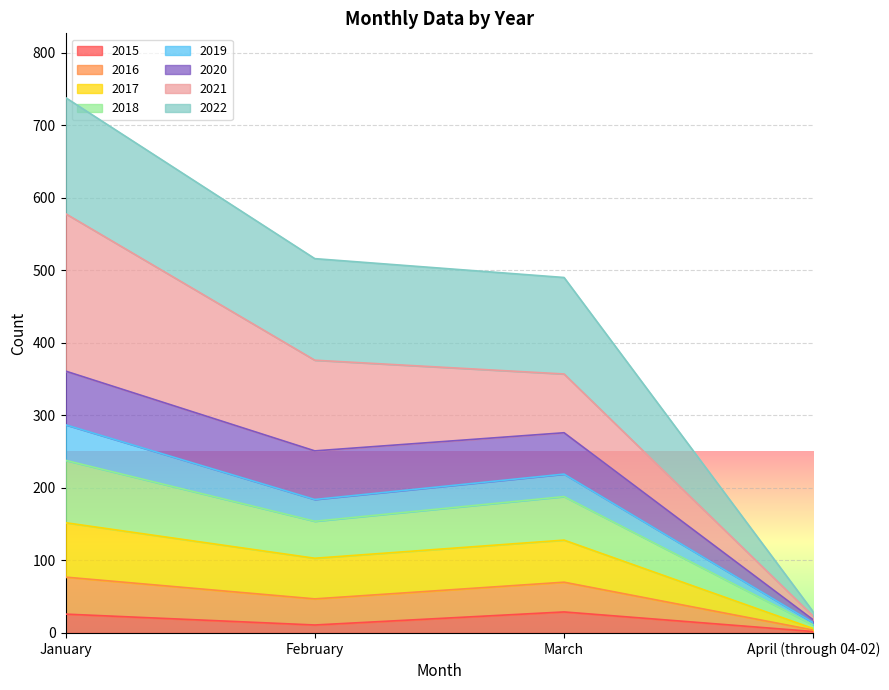

At which label does 2015 reach its minimum?

April (through 04-02)